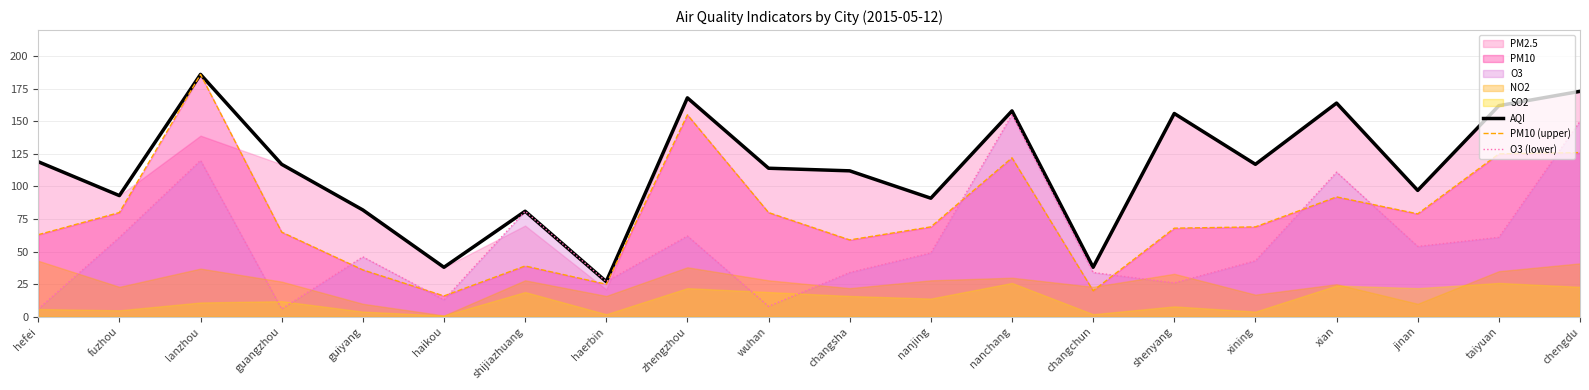

Does the chart have visible grid lines?

Yes